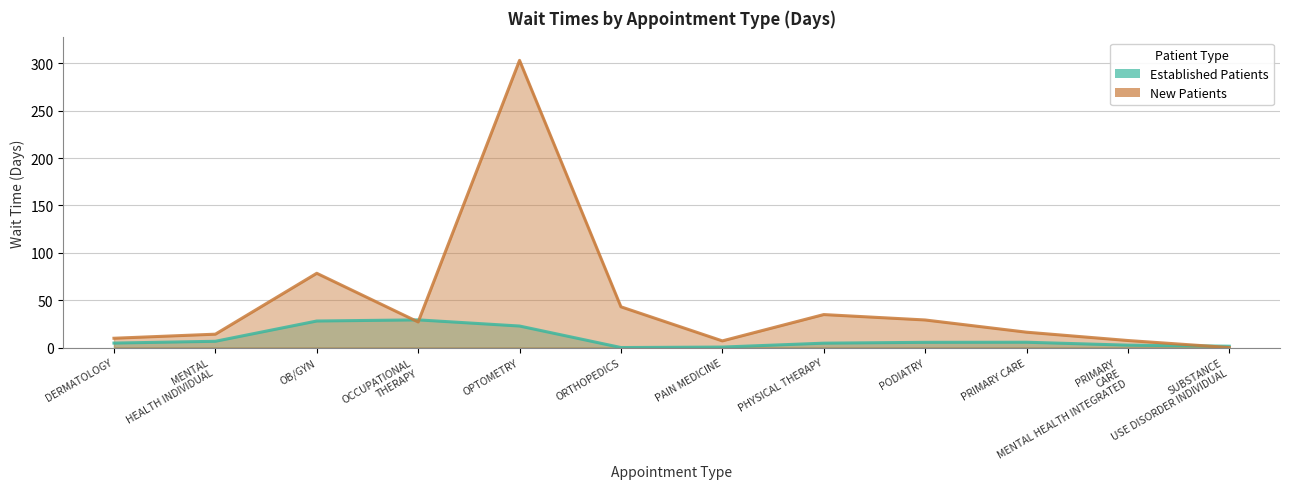

What is the label of the 3rd point from the right?

PRIMARY CARE